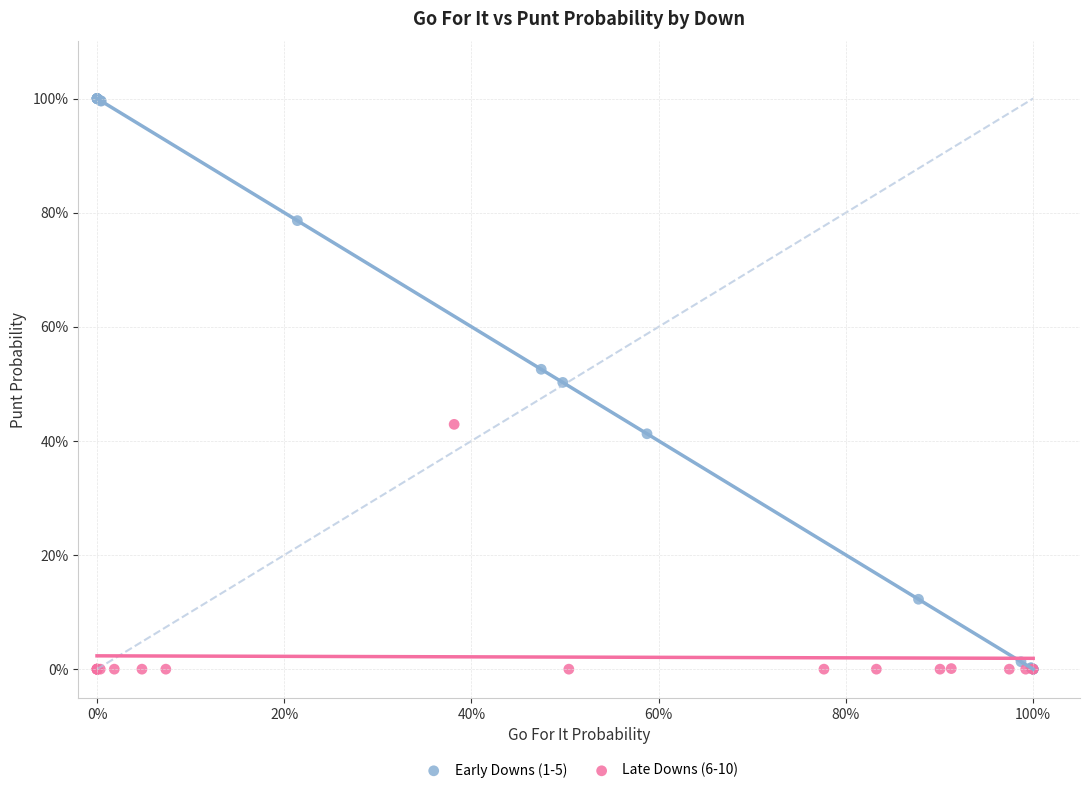

Which series has the widest spread of Y values?

Early Downs (1-5)